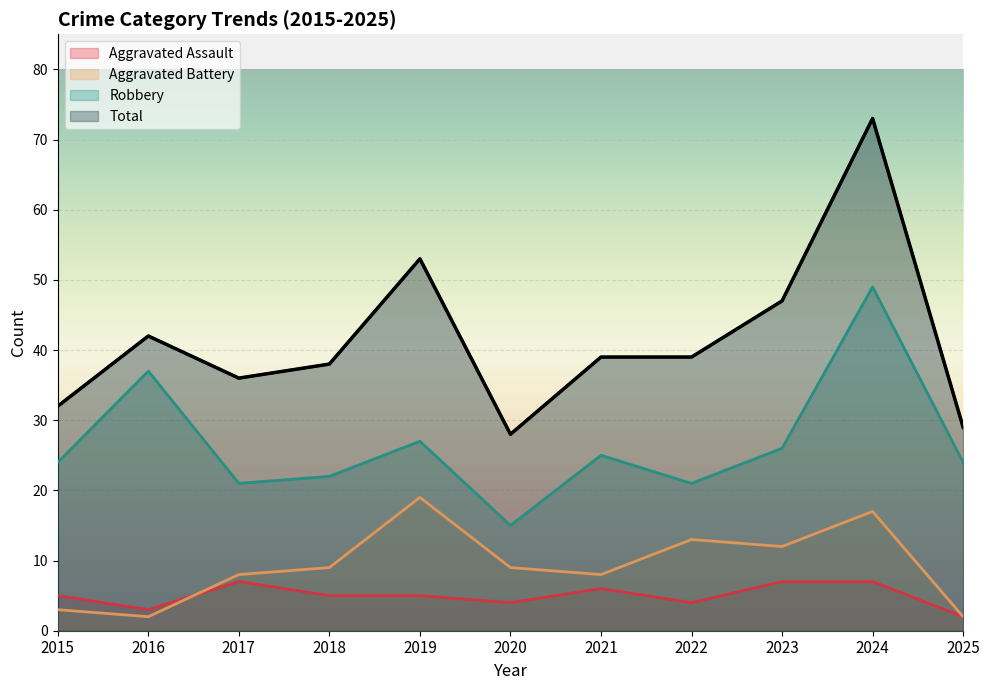

Rank the series by their maximum value, from lowest to highest.

Aggravated Assault, Aggravated Battery, Robbery, Total